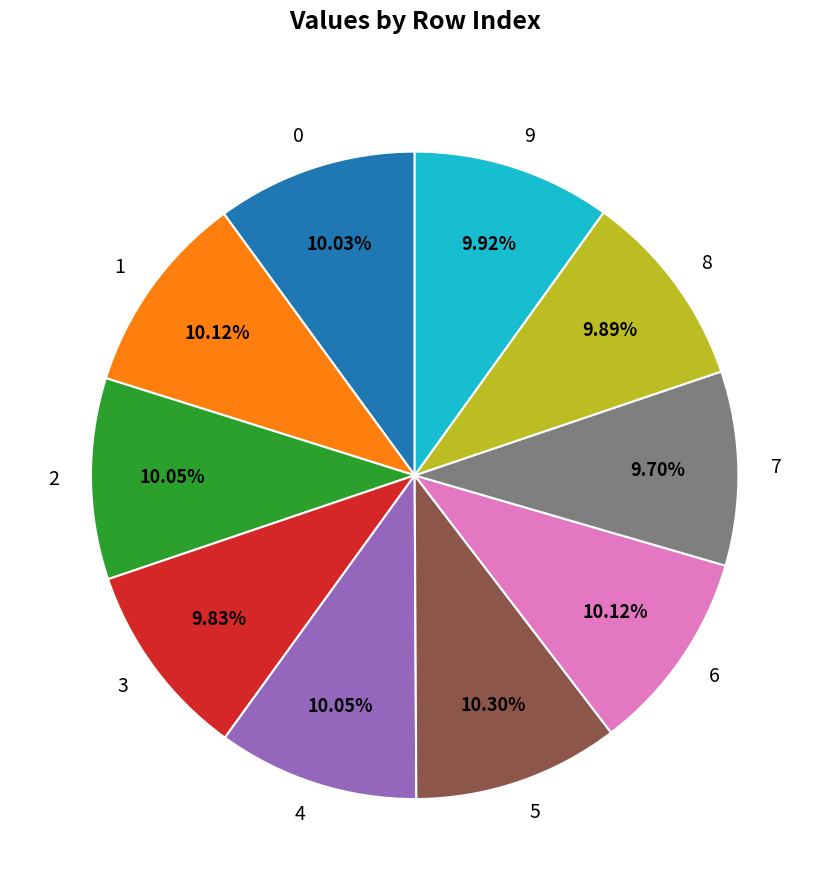

Is the sum of 5 and 4 greater than half?

No